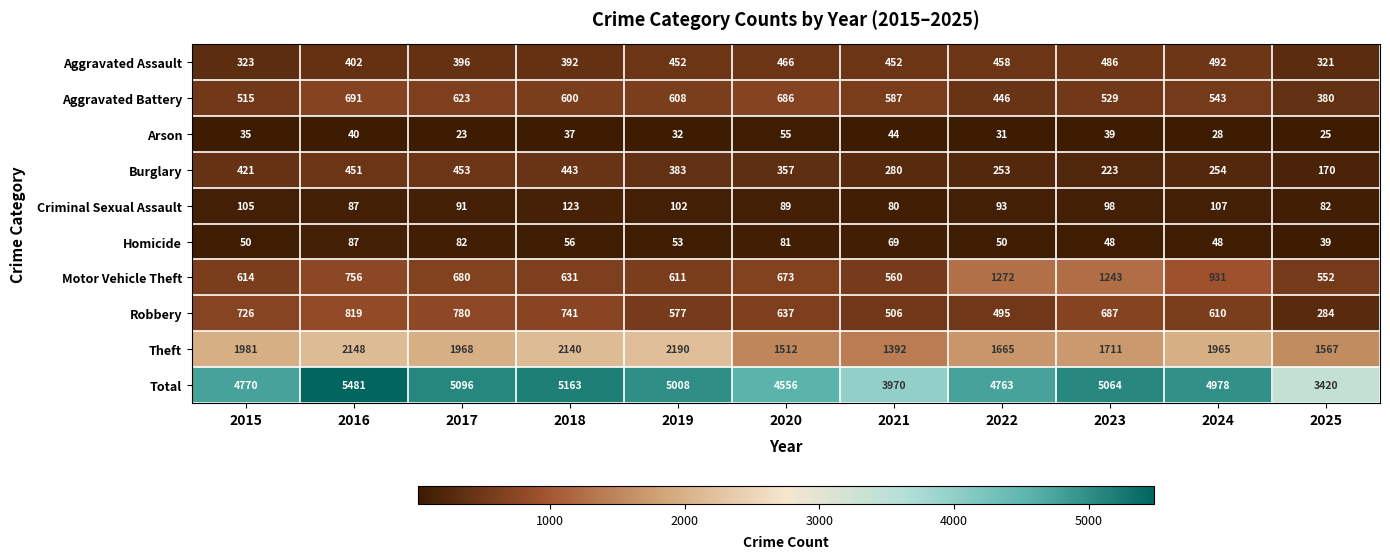

Which series has the largest range (max minus min)?

Total